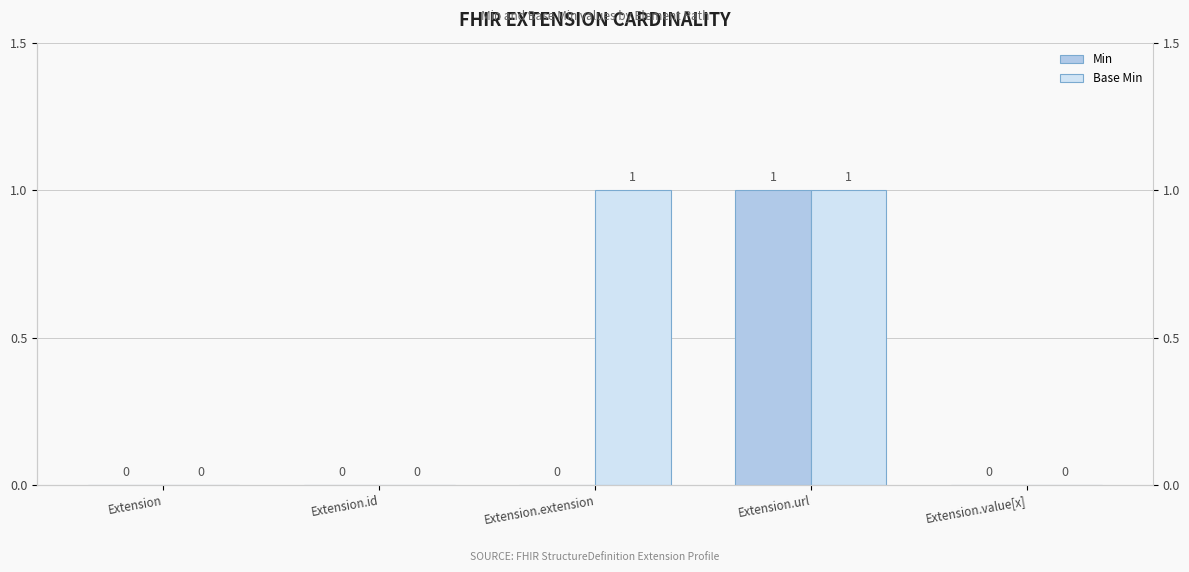

What is the label of the 5th bar from the right?

Extension